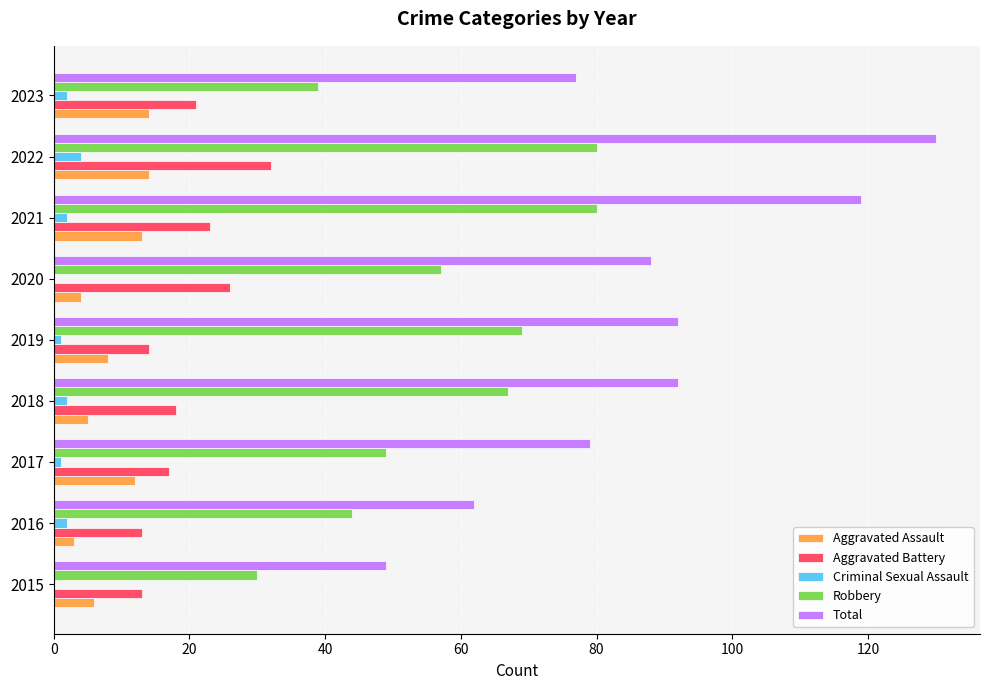

At which category is the sum across all series the highest?

2022